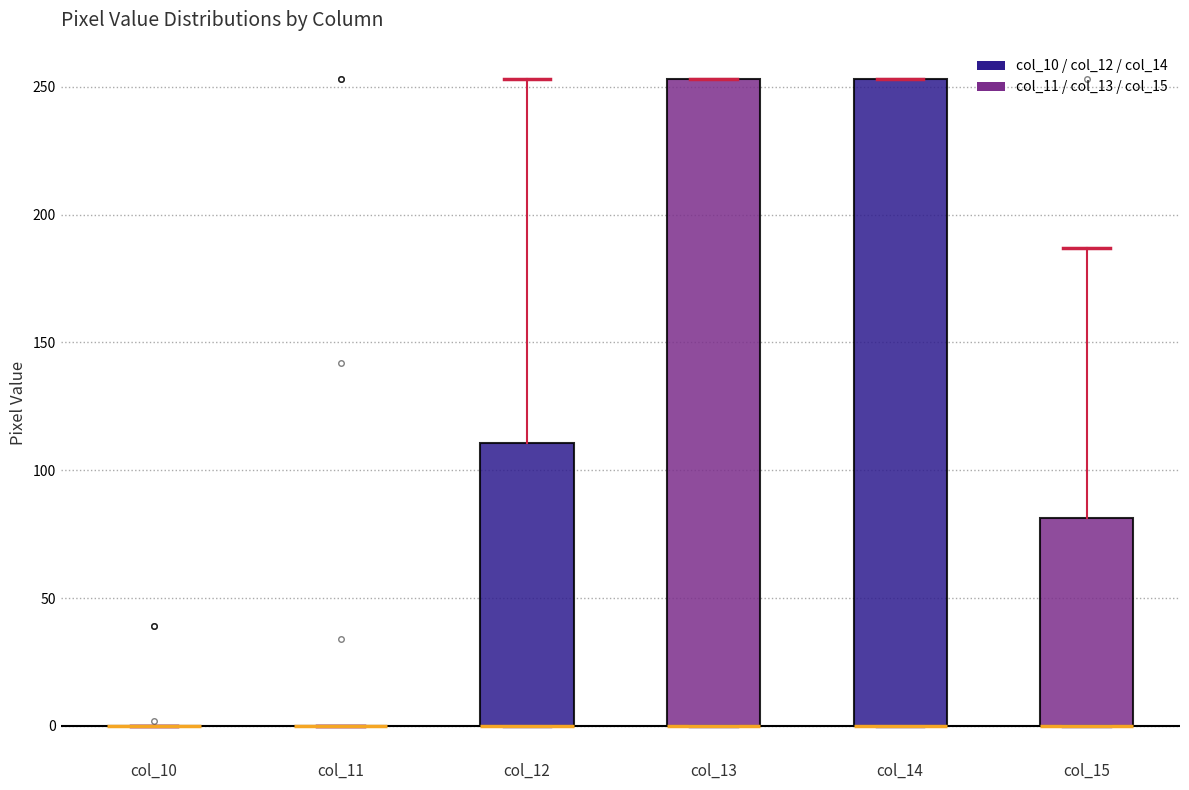

Reading left to right, transcribe this box plot: for each box, give where its median line is, the range the box spans, and where its two whiskers end, as read against the y-axis. The values are not printed on the chart, so give them approximately, as read against the axis.

col_10: box collapsed to a line at 0, whiskers 0 to 0
col_11: box collapsed to a line at 0, whiskers 0 to 0
col_12: median 0 (drawn on the box's lower edge), box 0 to 110, whiskers 0 to 255
col_13: median 0 (drawn on the box's lower edge), box 0 to 255, whiskers 0 to 255
col_14: median 0 (drawn on the box's lower edge), box 0 to 255, whiskers 0 to 255
col_15: median 0 (drawn on the box's lower edge), box 0 to 80, whiskers 0 to 185